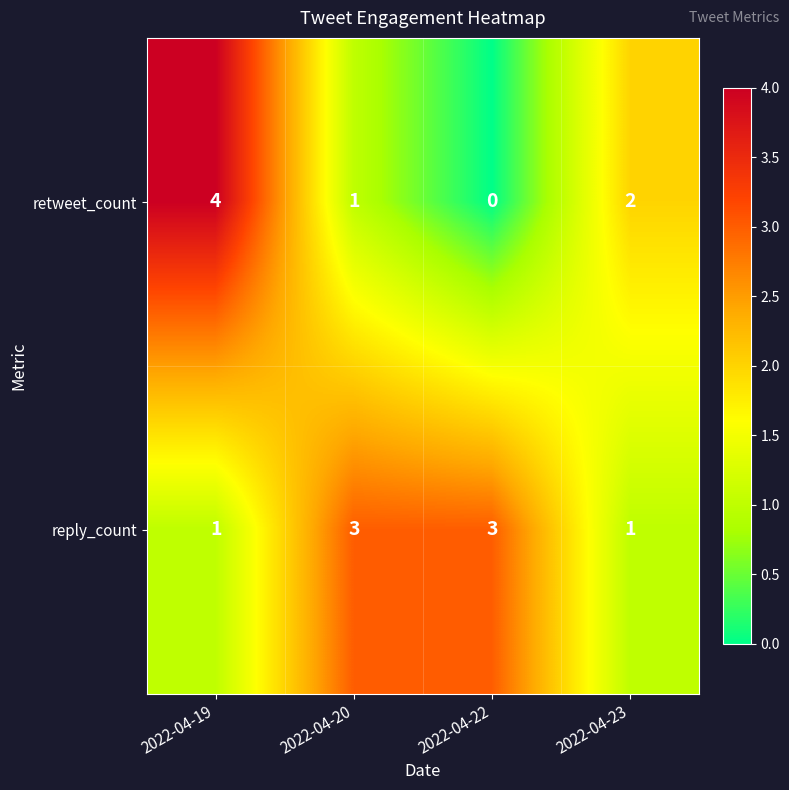

Which series has the largest range (max minus min)?

retweet_count